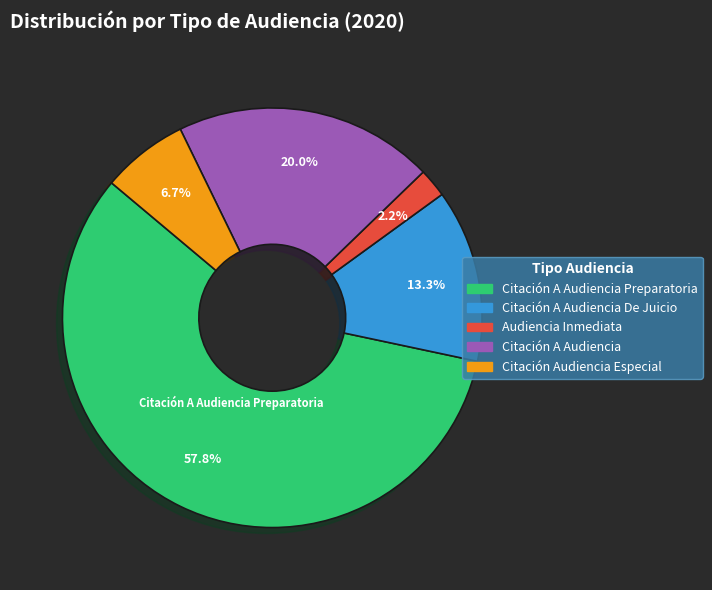

Is it true that Citación A Audiencia is 15% of the pie?

False